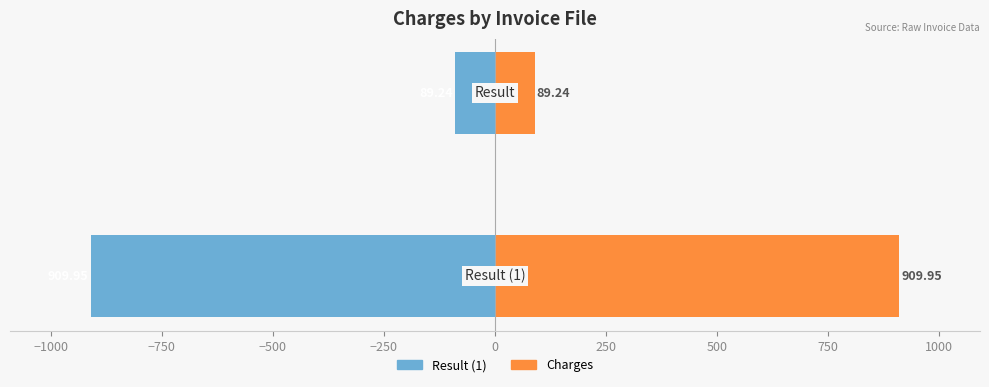

What is the difference between the highest and lowest values at −1000?

178.5